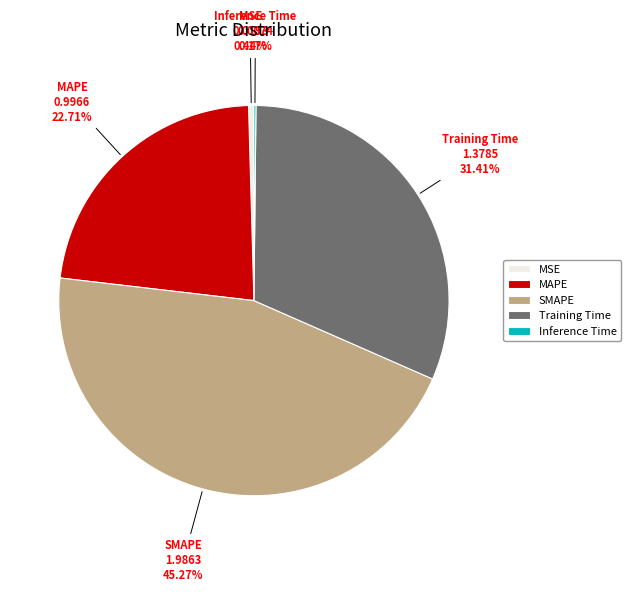

Which slice is the largest?

SMAPE